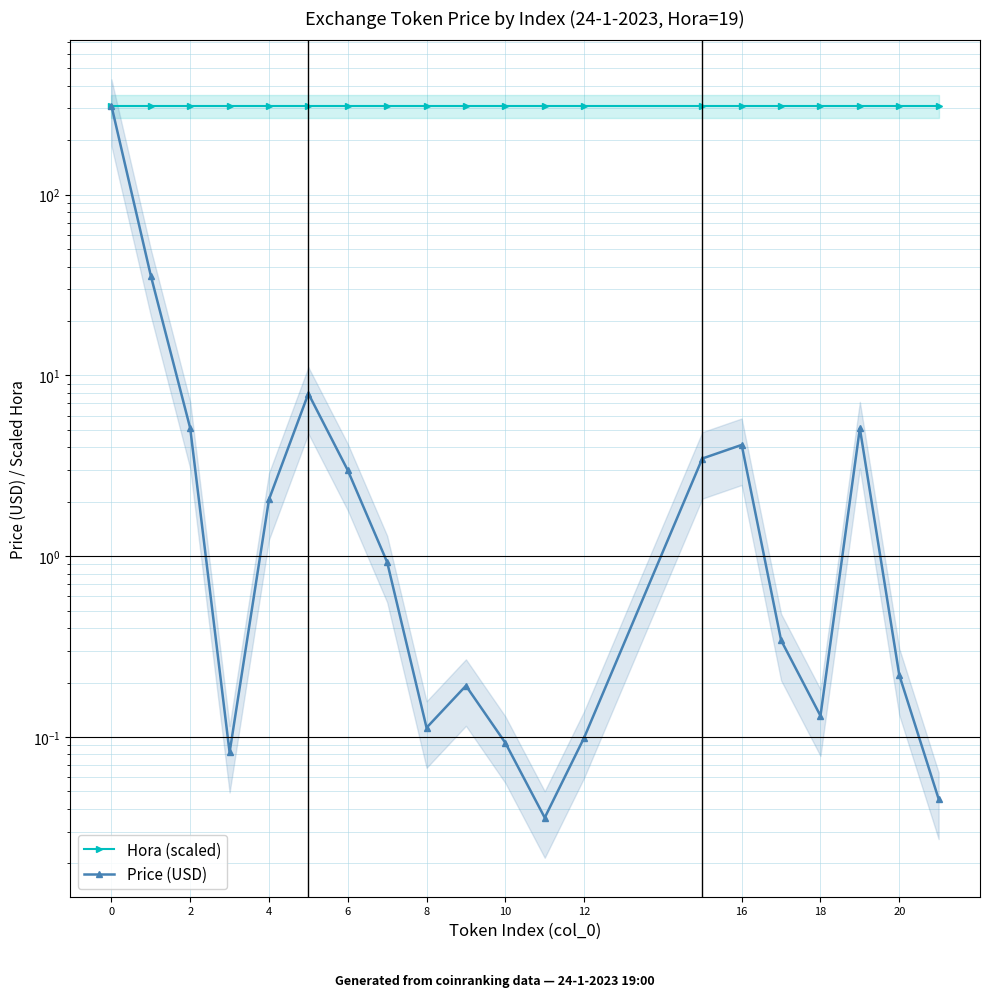

The value of Price (USD) at 2 is 2.4. True or false?

False